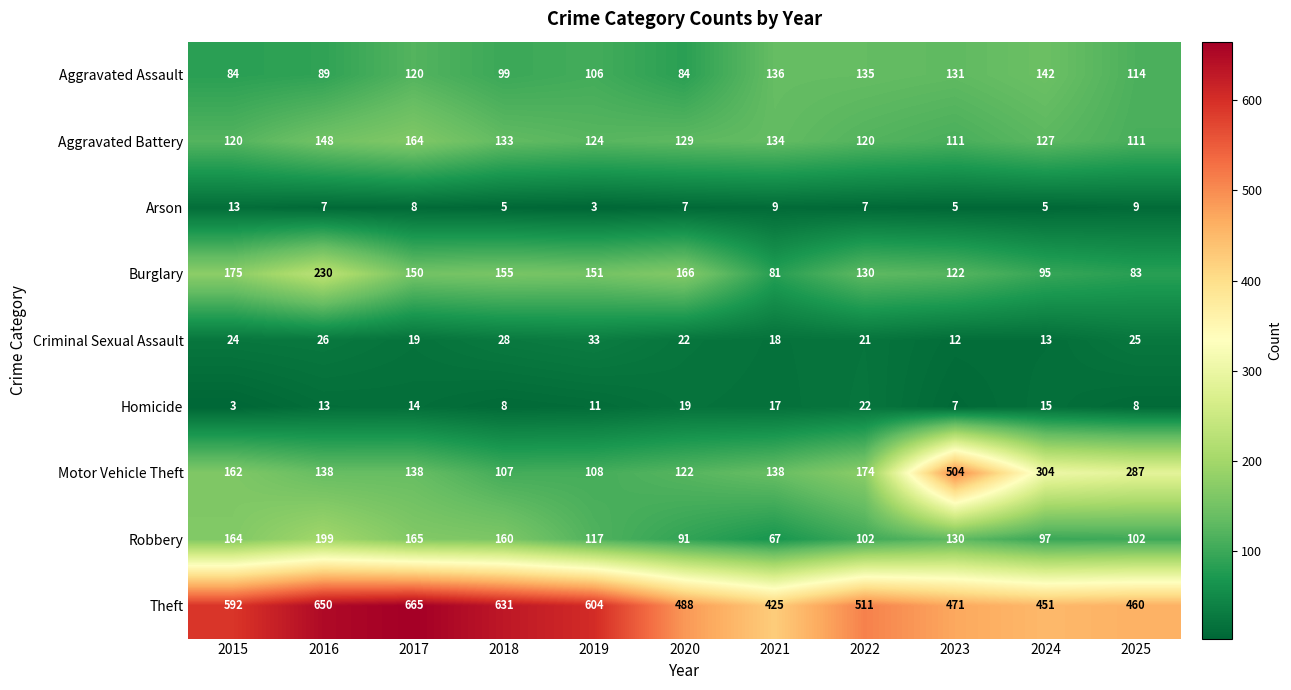

Which series has the largest total across all categories?

Theft